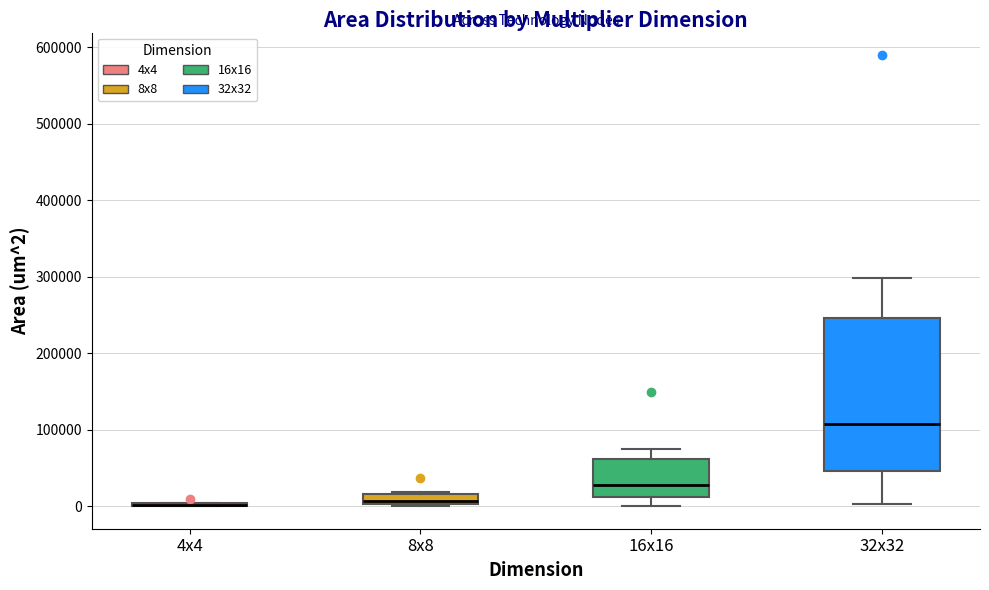

Which box is the tallest, from its lower edge to its upper edge?

32x32